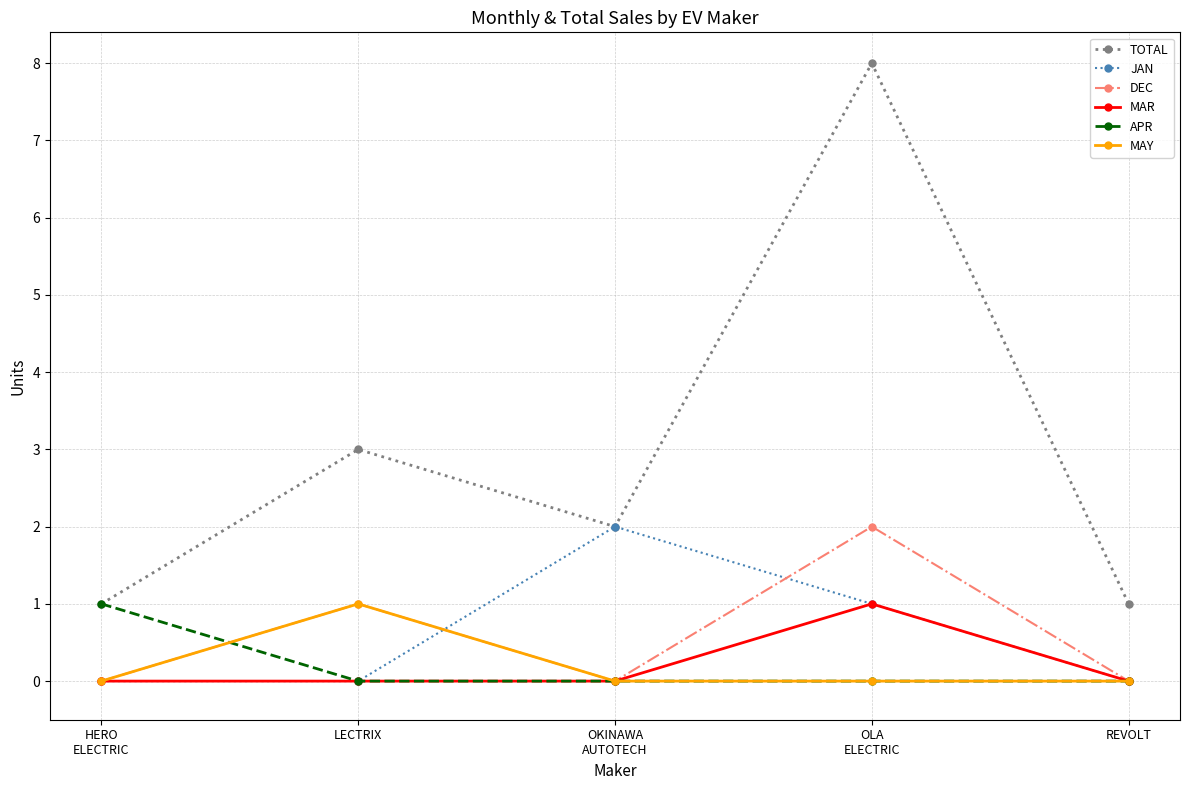

What is the maximum value for MAY?

1